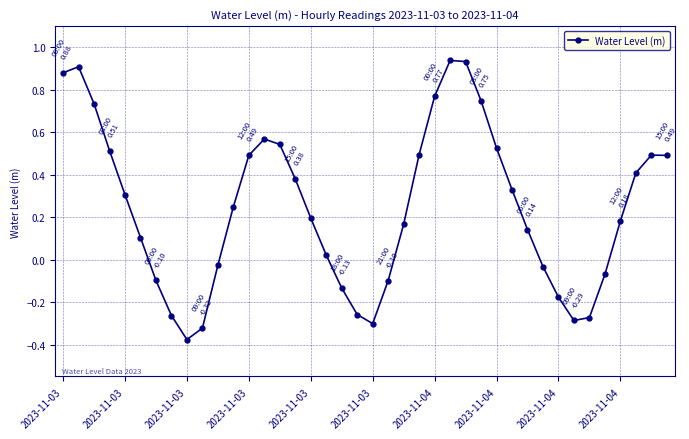

What is the sum of all values?

9.8